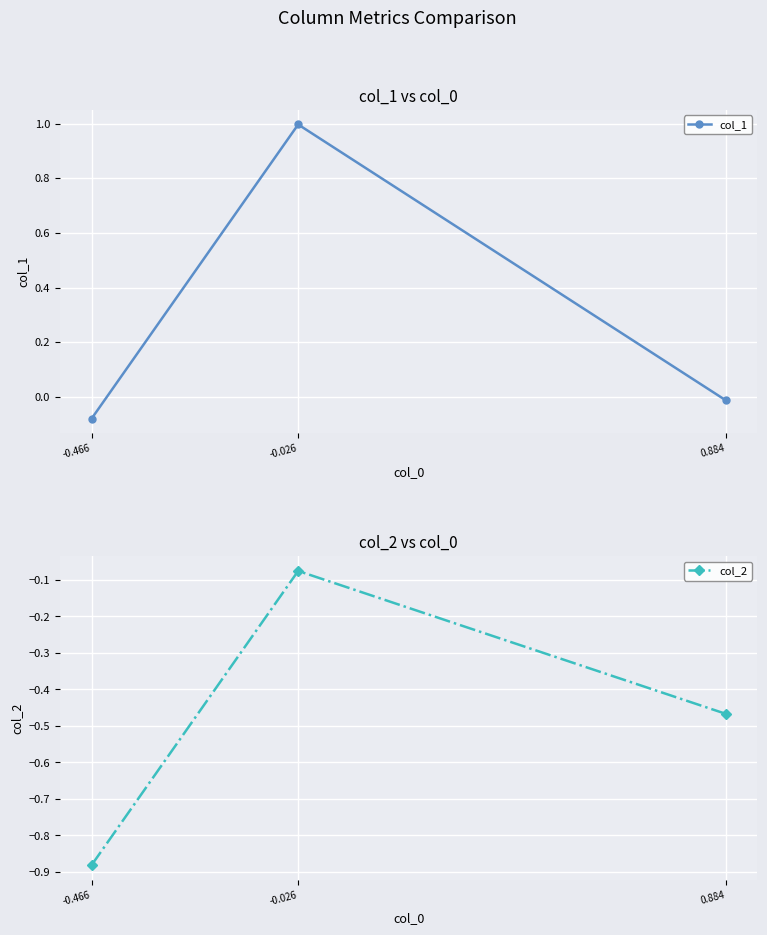

How many positive values does the col_1 series have?

1